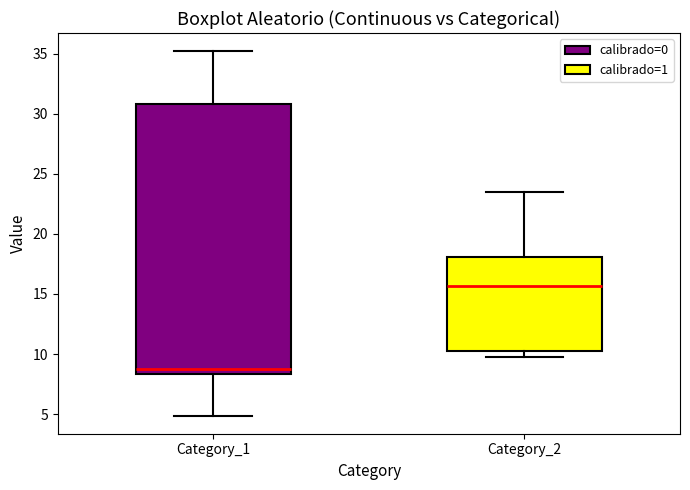

Reading left to right, transcribe this box plot: for each box, give where its median line is, the range the box spans, and where its two whiskers end, as read against the y-axis. The values are not printed on the chart, so give them approximately, as read against the axis.

Category_1: median 9.0, box 8.5 to 31.0, whiskers 5.0 to 35.0
Category_2: median 15.5, box 10.5 to 18.0, whiskers 10.0 to 23.5